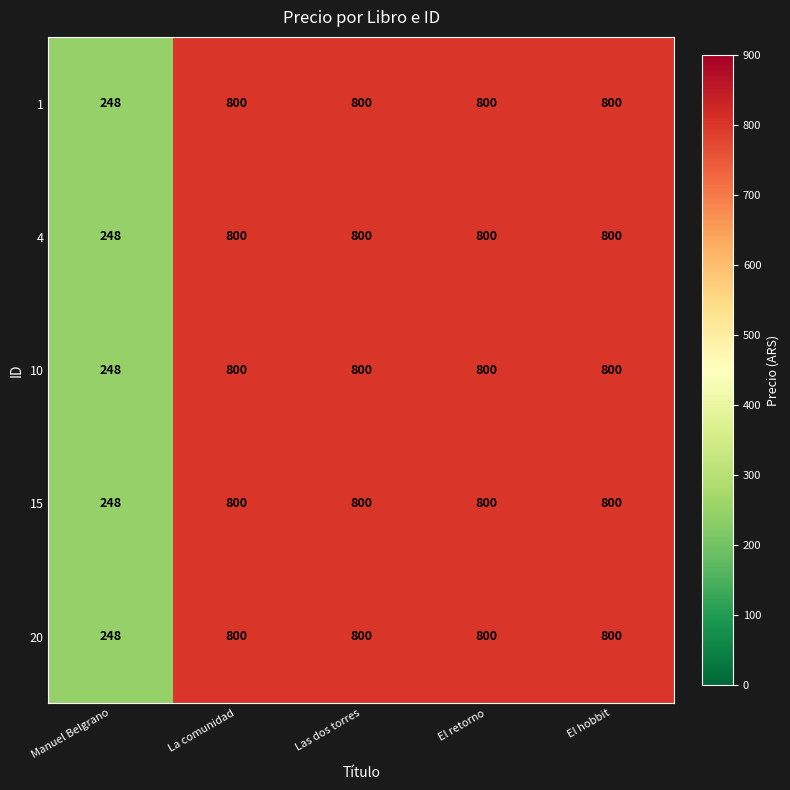

What is the total value across all series at Manuel Belgrano?

1240